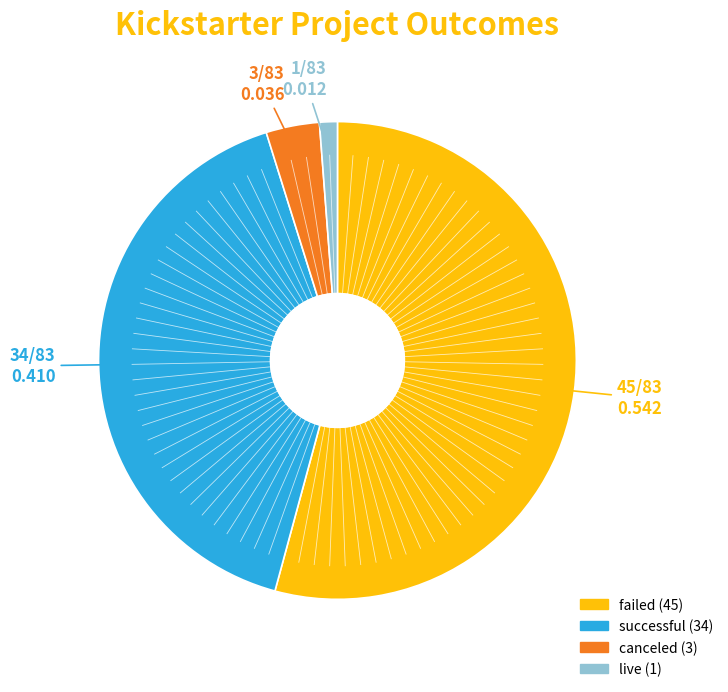

Is there a majority slice in this chart?

Yes